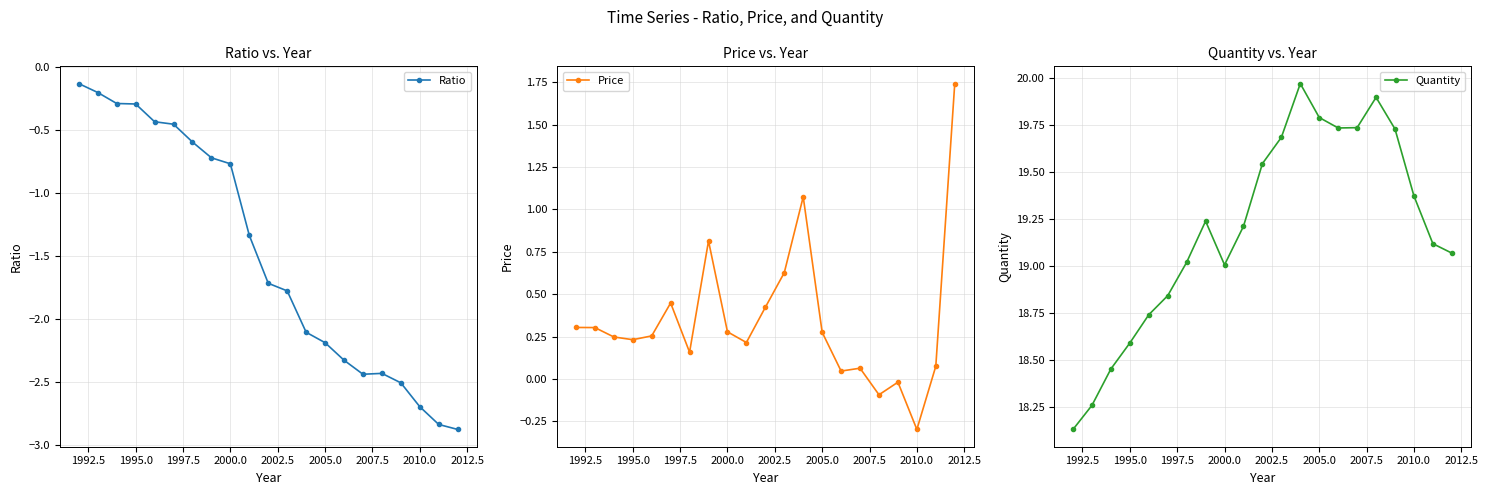

Where is the first local minimum for Quantity?

2000.0